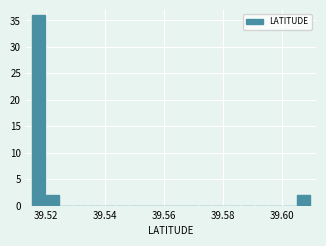

Read against the x-axis, roughly where is the centre of the tallest bar?

39.518